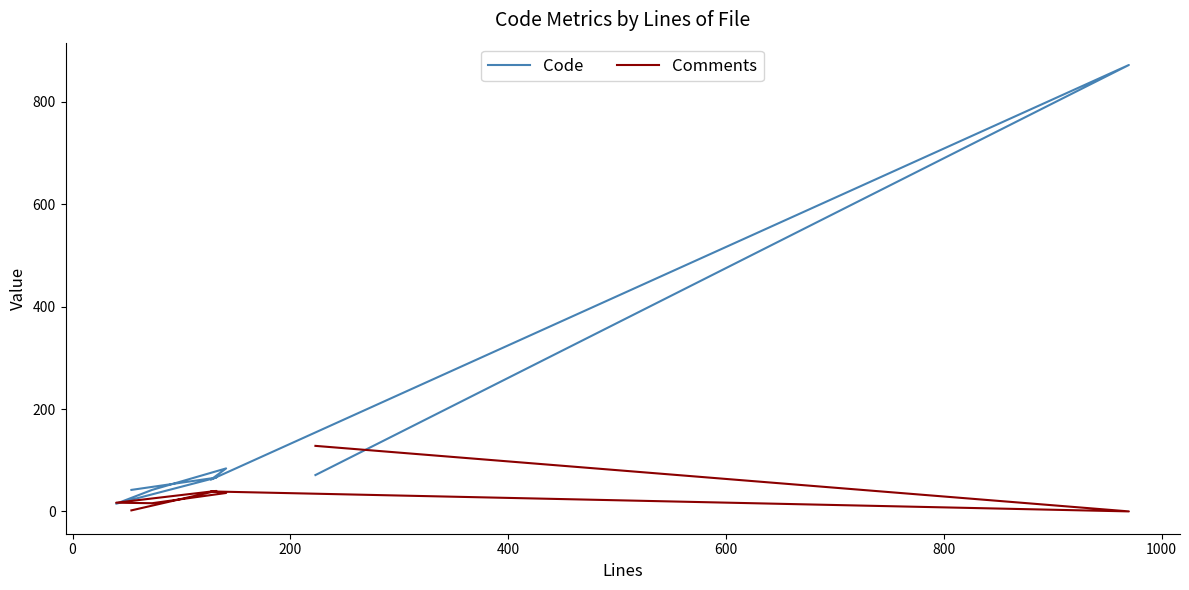

Which series has the largest range (max minus min)?

Code